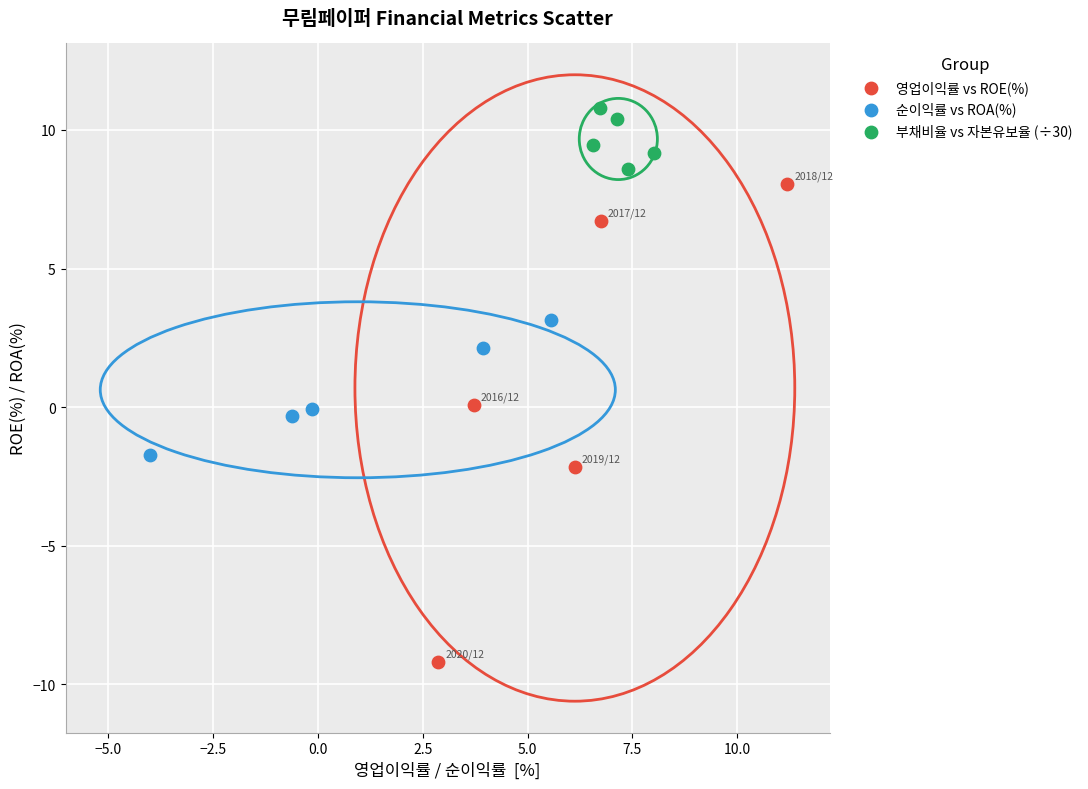

Which series reaches the maximum Y coordinate?

부채비율 vs 자본유보율 (÷30)